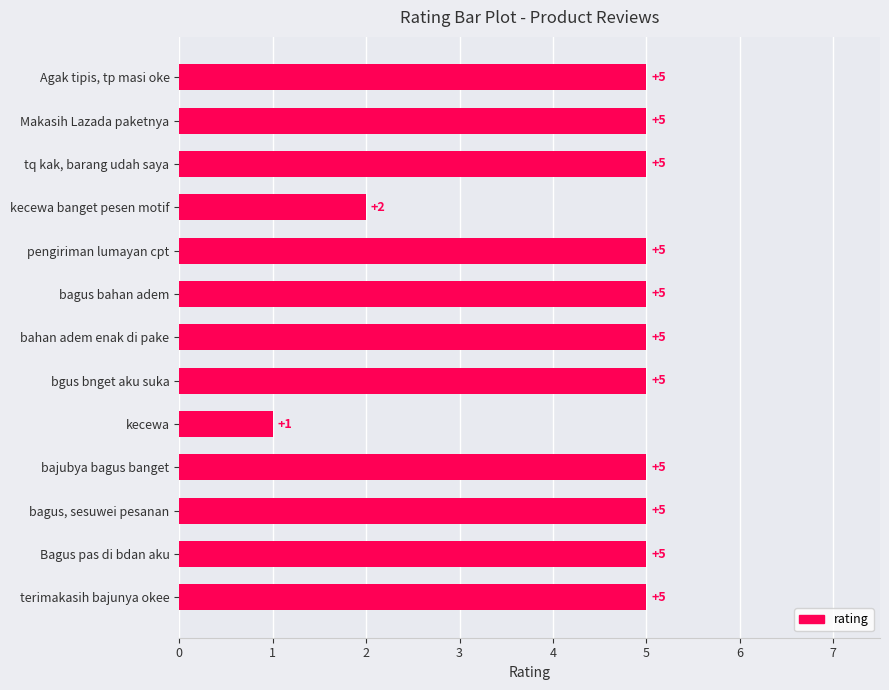

Are the bars horizontal?

Yes